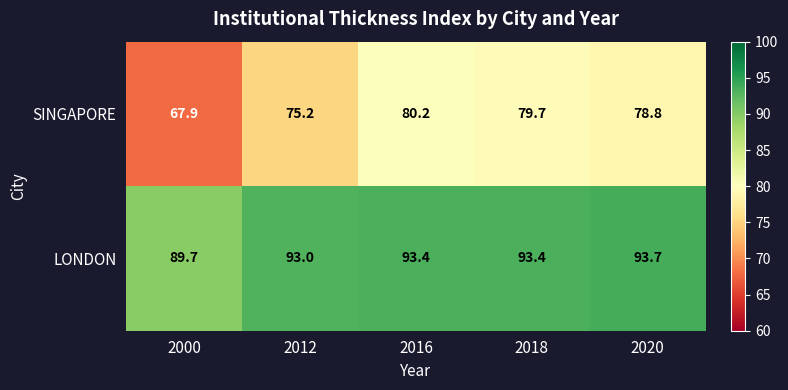

Is it true that SINGAPORE equals 142.3 at 2018?

False